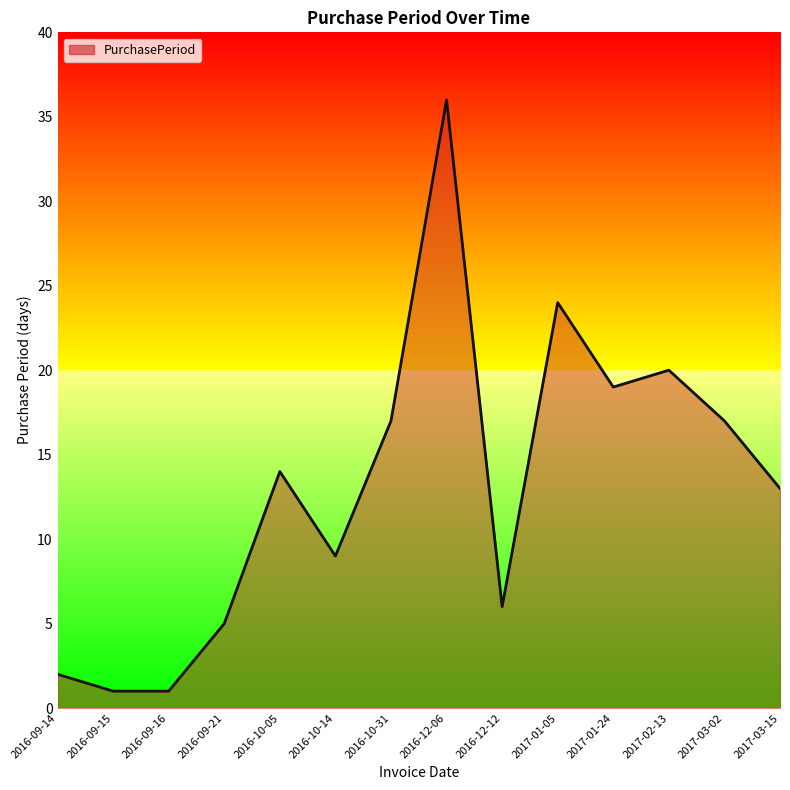

True or false: the data has more than 2 interior local peaks.

True